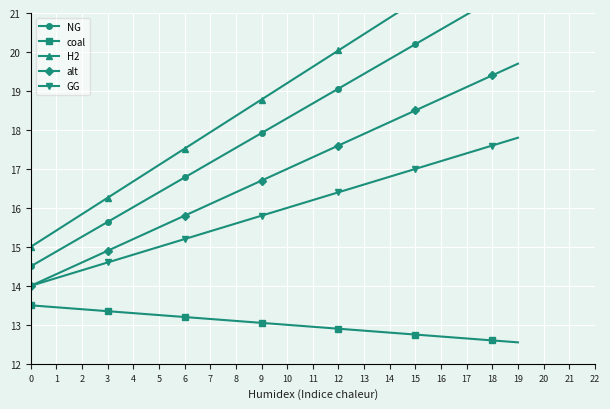

Is this an area chart (filled region under the line)?

No